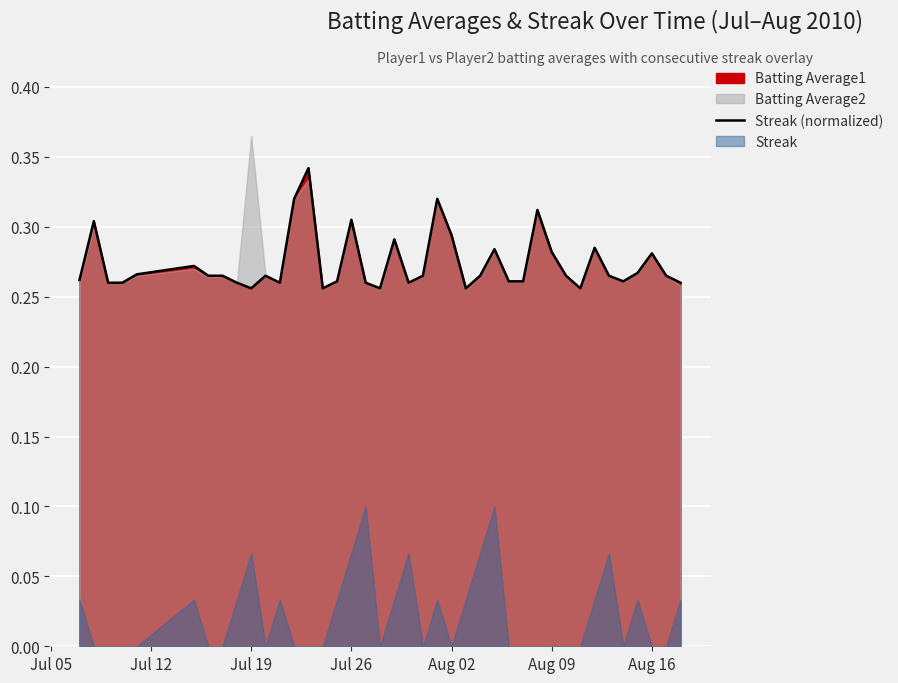

How many lines are shown in the chart?

1